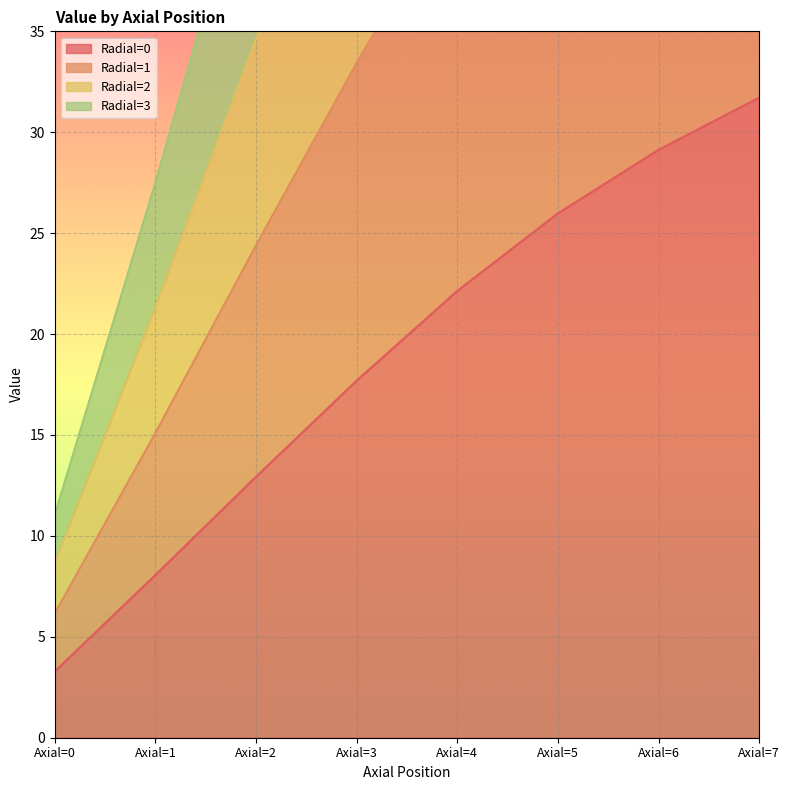

What is the sum of the Radial=2 values at Axial=5 and Axial=7?

203.7